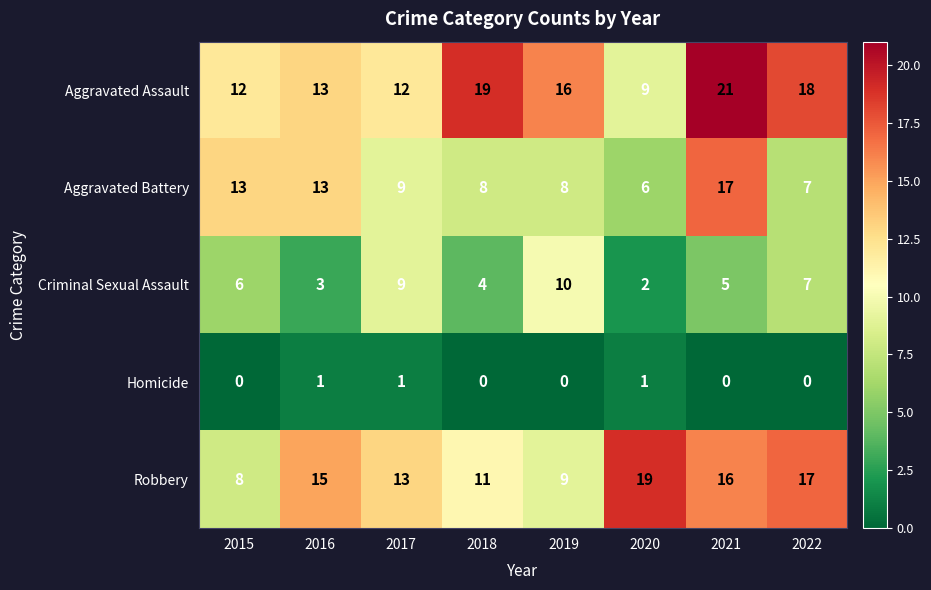

Rank the series at 2019 from highest to lowest value.

Aggravated Assault, Criminal Sexual Assault, Robbery, Aggravated Battery, Homicide